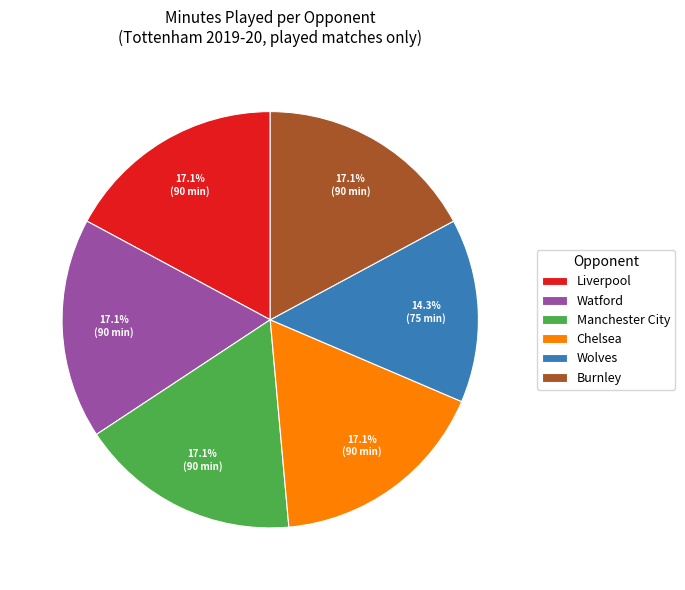

Does Watford account for over 50% of the chart?

No